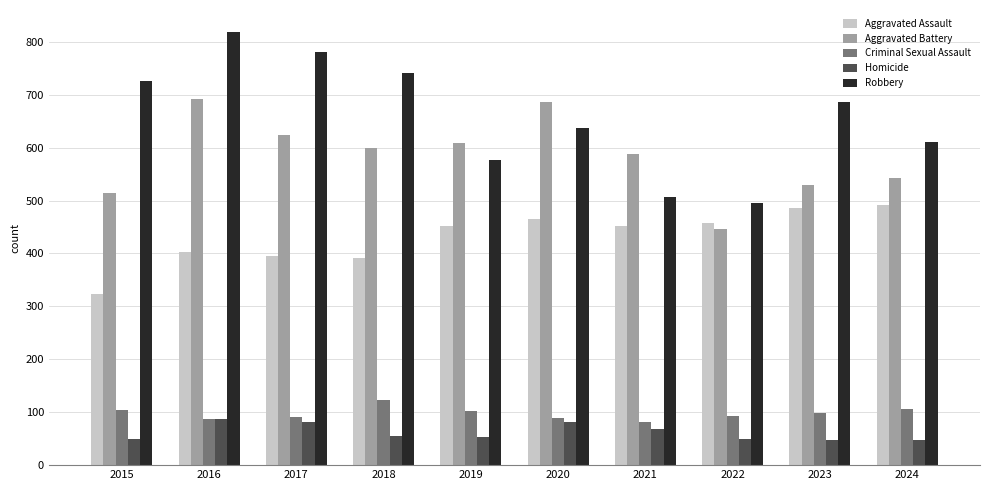

What is the total value across all series at 2016?

2086